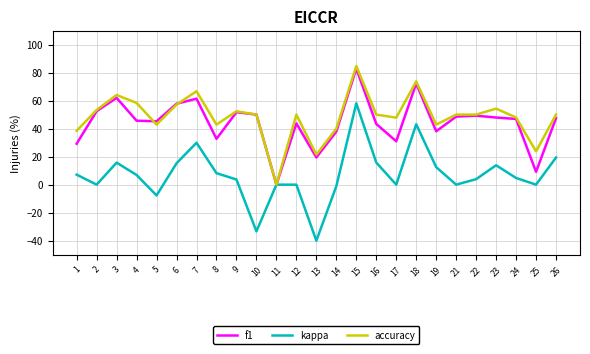

Which series changed the most between 24 and 26?

kappa